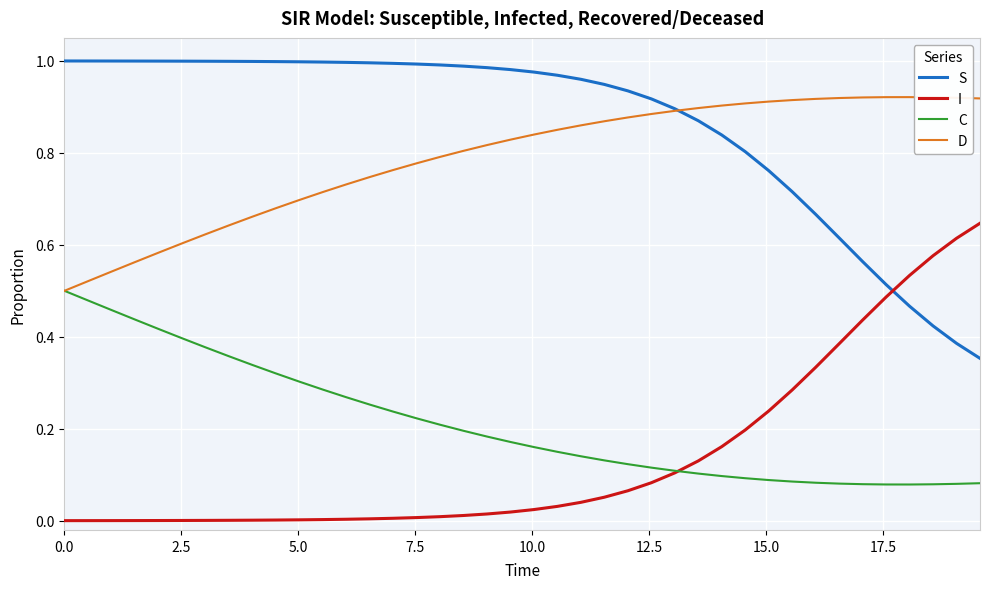

Which series has the largest total across all categories?

S